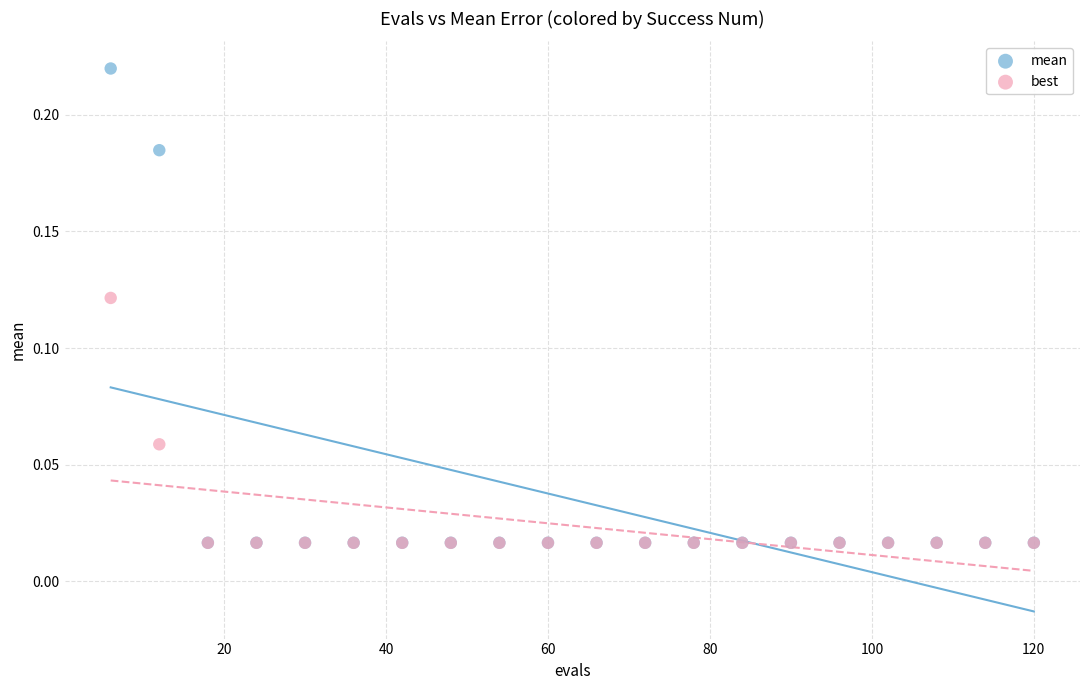

What are all the series names shown in the legend?

mean, best